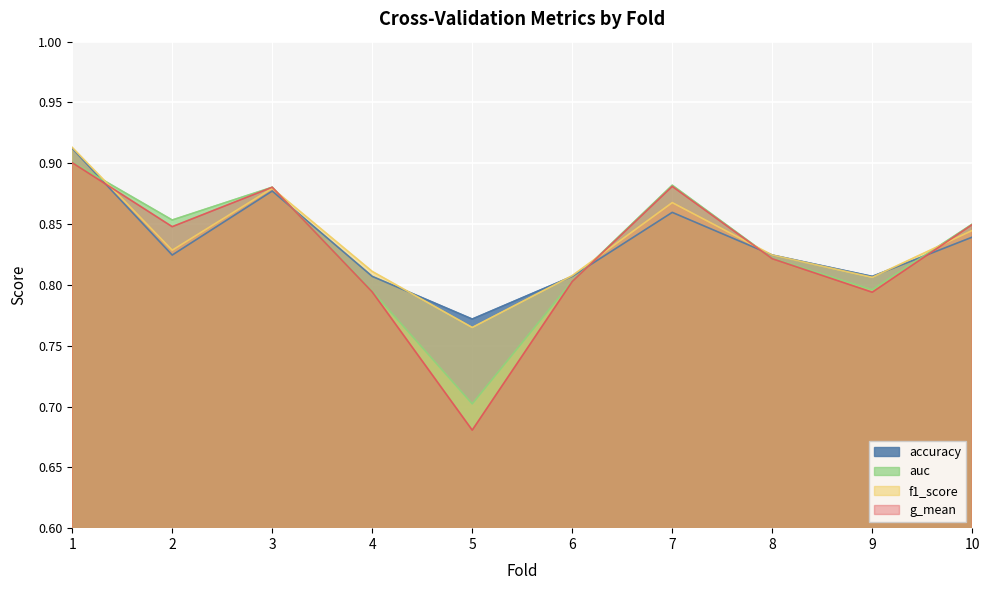

Between which two adjacent categories do g_mean and accuracy first intersect?

1 and 2